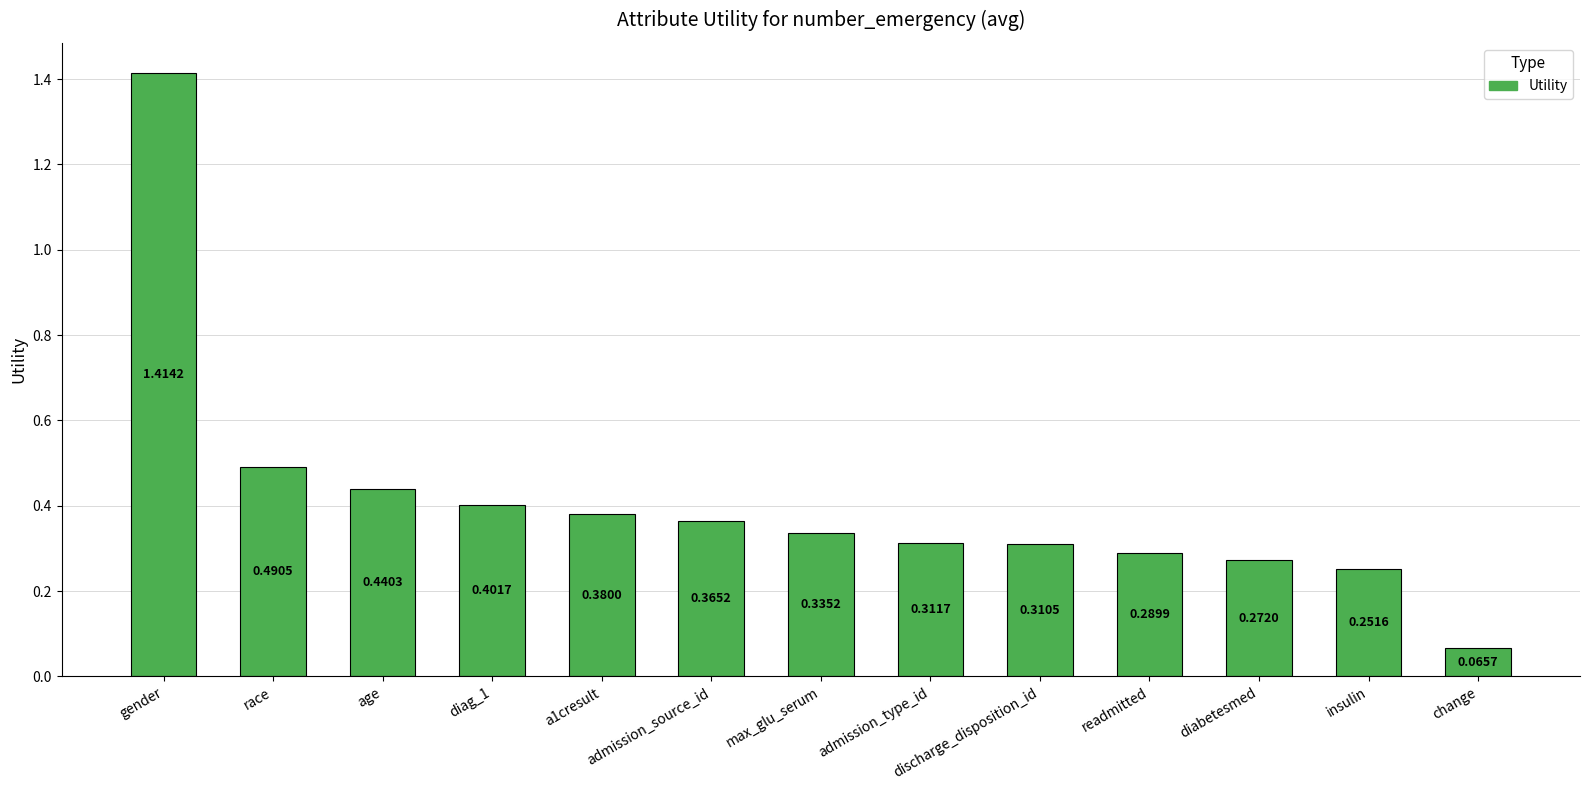

Which has a higher value, admission_type_id or change?

admission_type_id